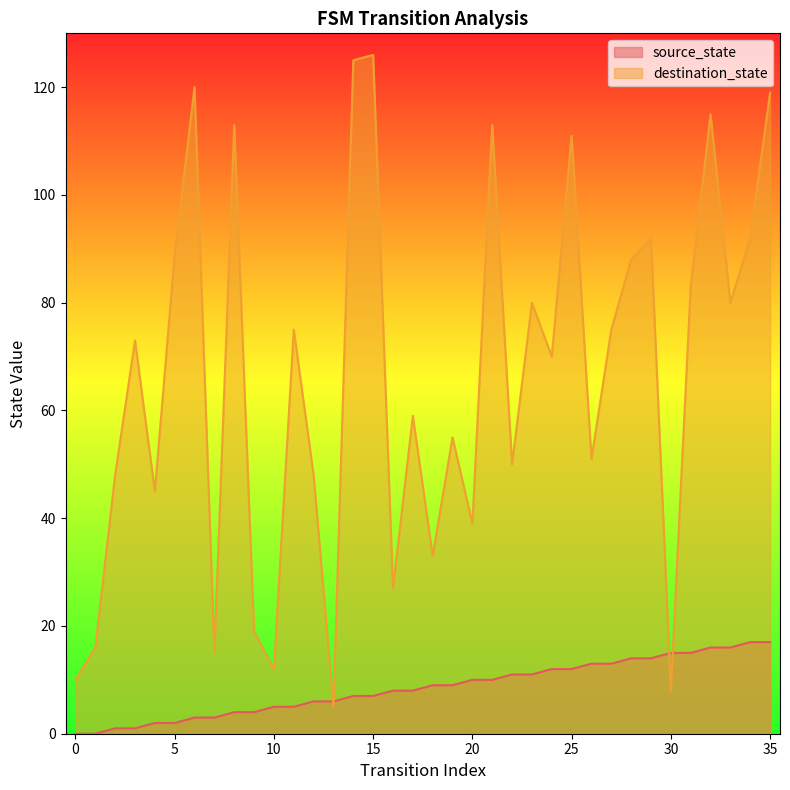

Reading left to right, list all the values displayed in this chart.

source_state: 0=0	1=0	2=1	3=1	4=2	5=2	6=3	7=3	8=4	9=4	10=5	11=5	12=6	13=6	14=7	15=7	16=8	17=8	18=9	19=9	20=10	21=10	22=11	23=11	24=12	25=12	26=13	27=13	28=14	29=14	30=15	31=15	32=16	33=16	34=17	35=17
destination_state: 0=10	1=16	2=48	3=73	4=45	5=89	6=120	7=15	8=113	9=19	10=12	11=75	12=48	13=5	14=125	15=126	16=27	17=59	18=33	19=55	20=39	21=113	22=50	23=80	24=70	25=111	26=51	27=75	28=88	29=92	30=8	31=83	32=115	33=80	34=92	35=119